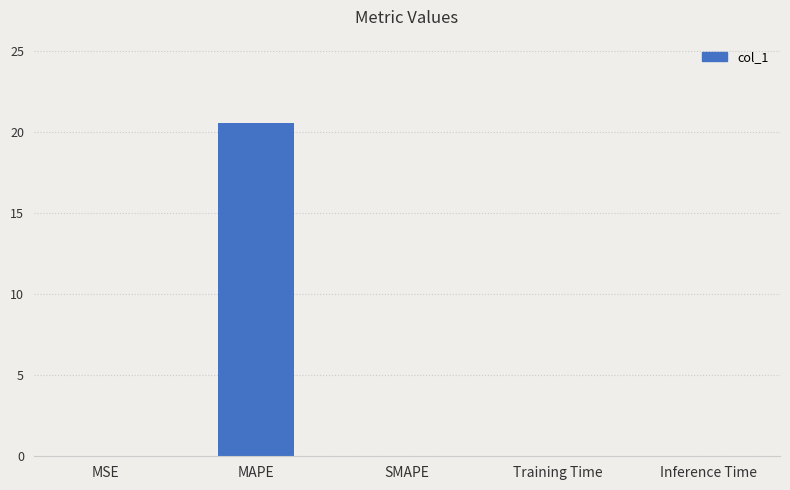

The chart shows a value of -11.9 at SMAPE. True or false?

False